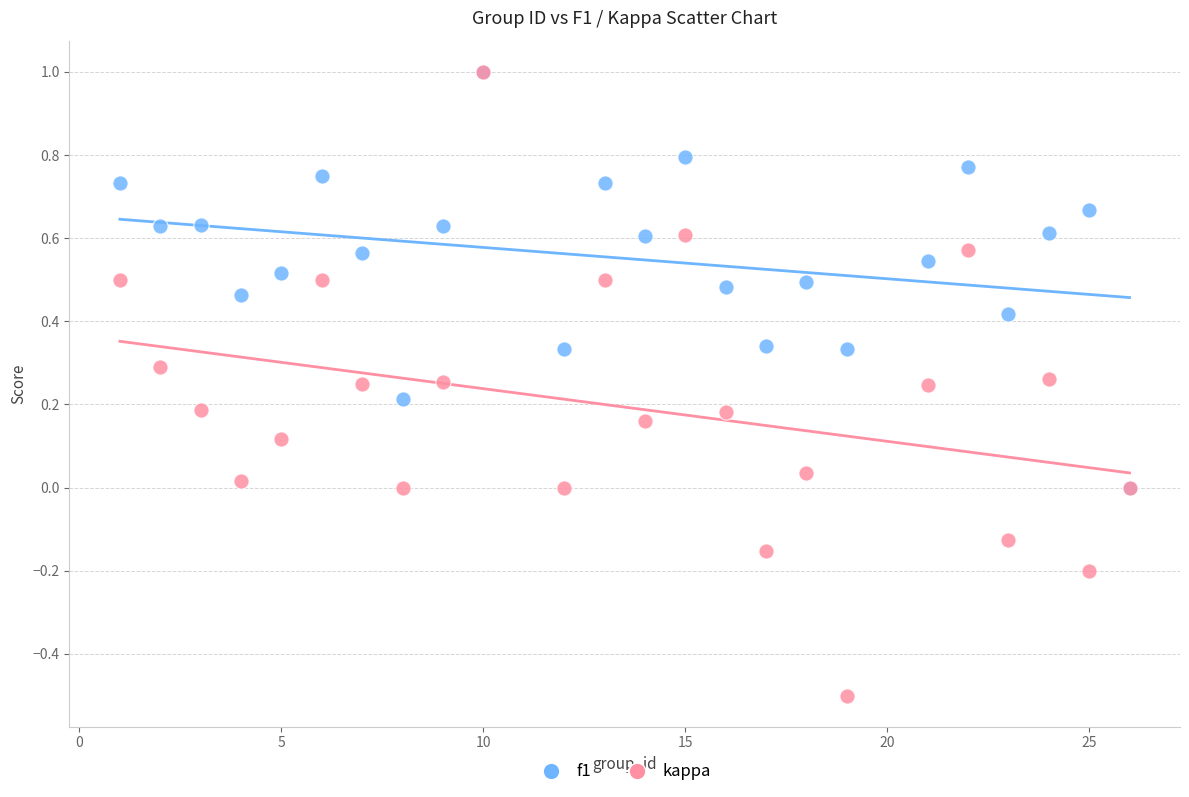

Which series reaches the minimum Y coordinate?

kappa